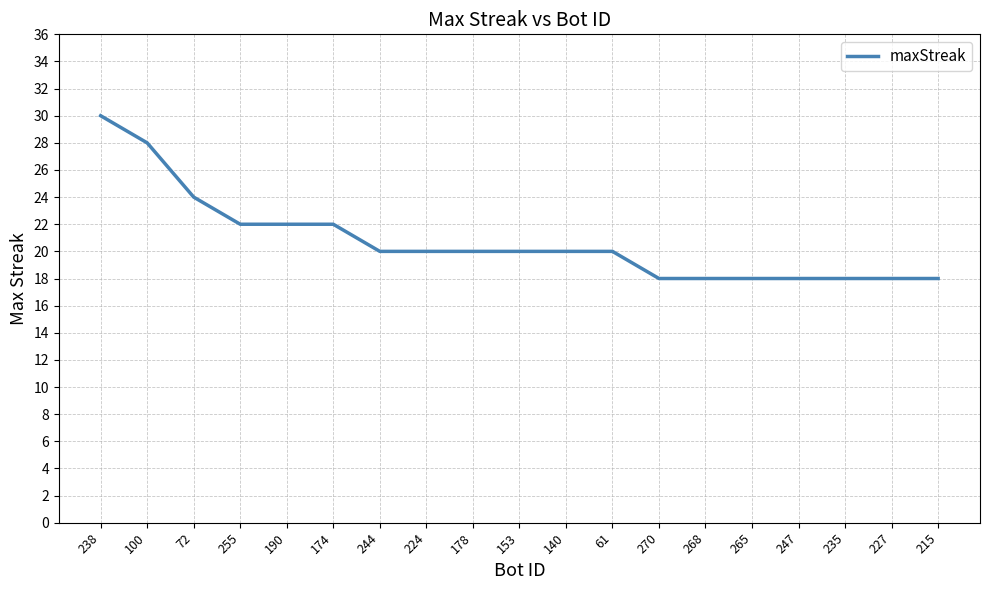

True or false: the data shows 18 at 227.

True